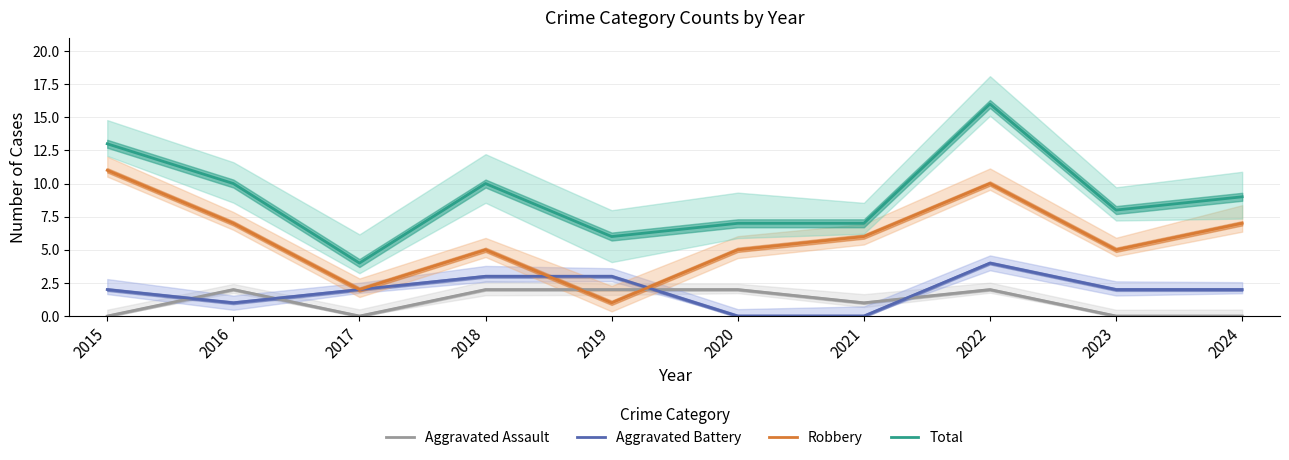

How many lines are shown in the chart?

4